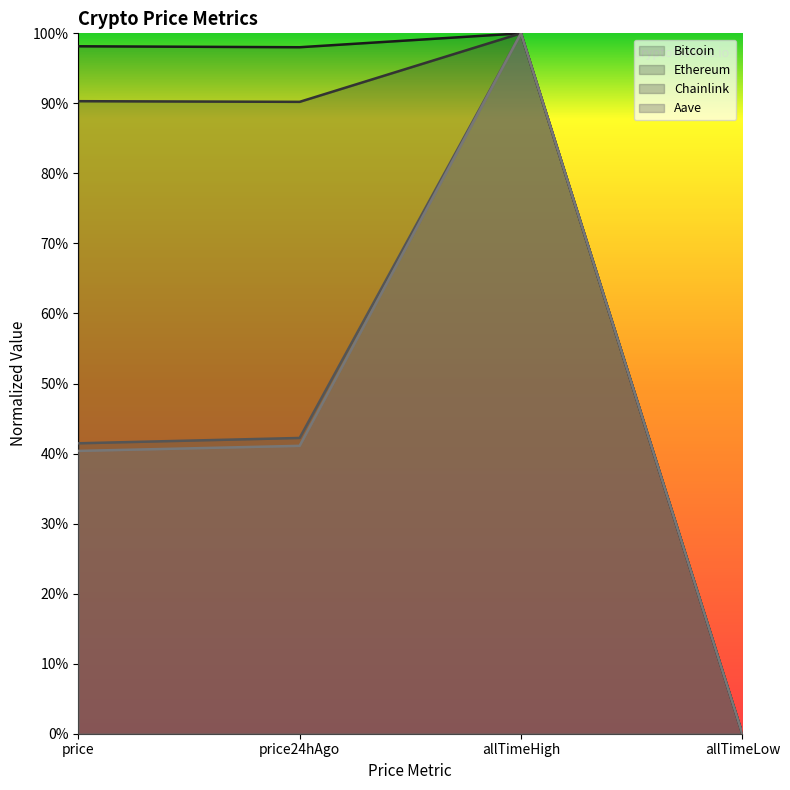

In Bitcoin, how many points are higher than both neighbors (excluding endpoints)?

1